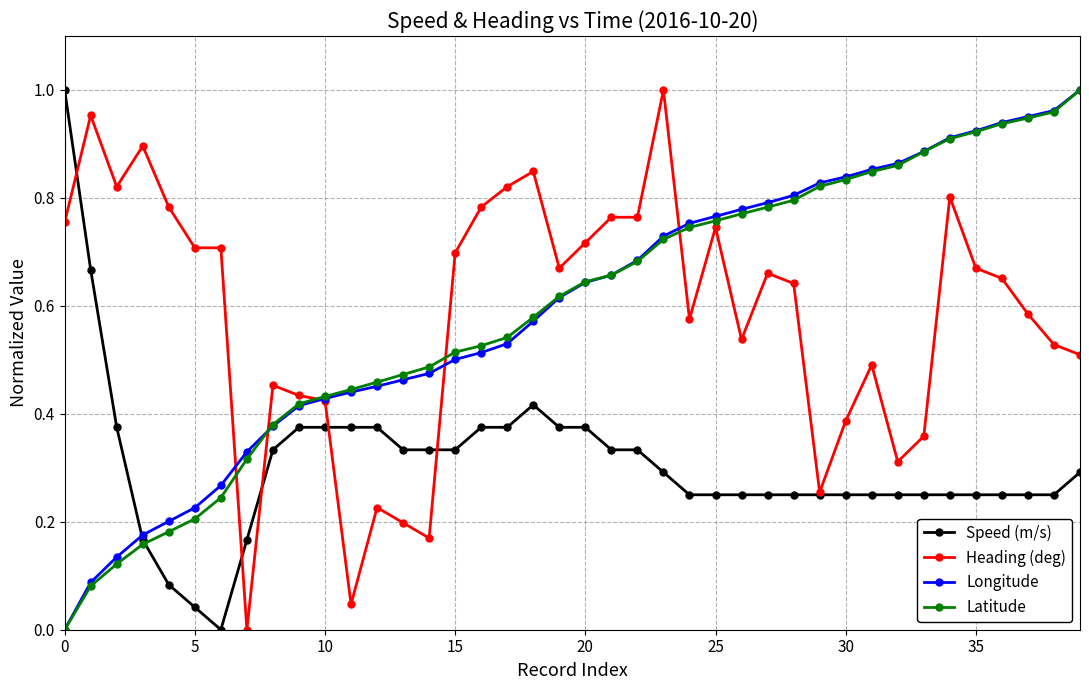

True or false: Heading (deg) has more than 2 points higher than both neighbors.

True